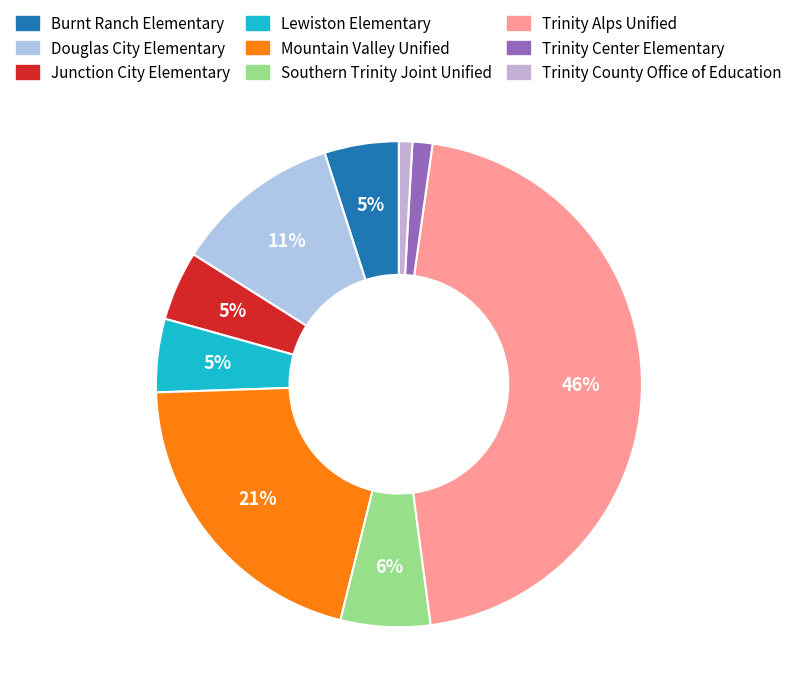

To the nearest percent, what is the difference between the largest and smallest slice percentages?

45%